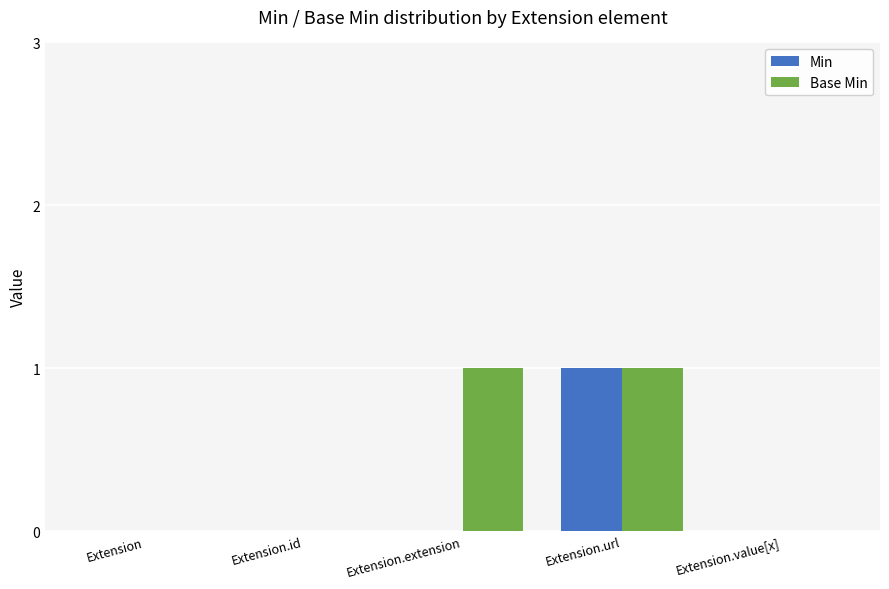

What are all the series names shown in the legend?

Min, Base Min